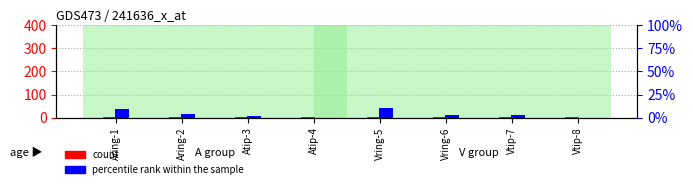

What is the average value of the count series?

2.5